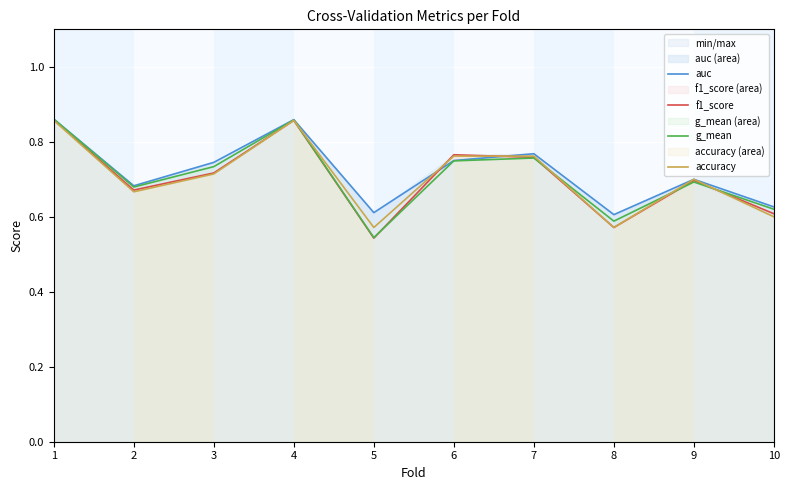

Which series has the largest range (max minus min)?

g_mean